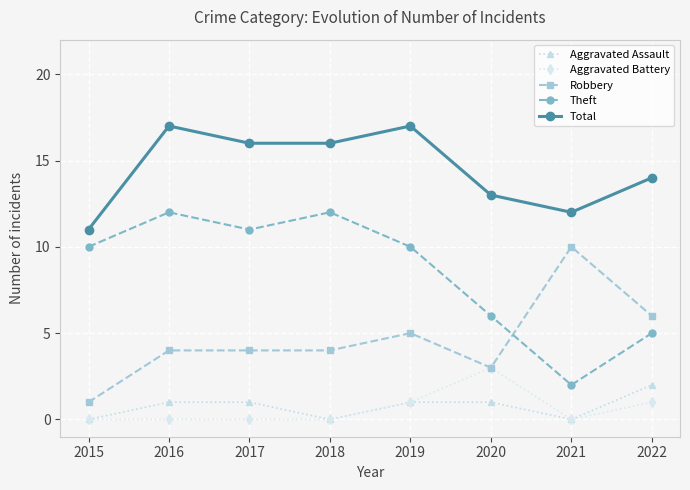

Does the chart have visible grid lines?

Yes